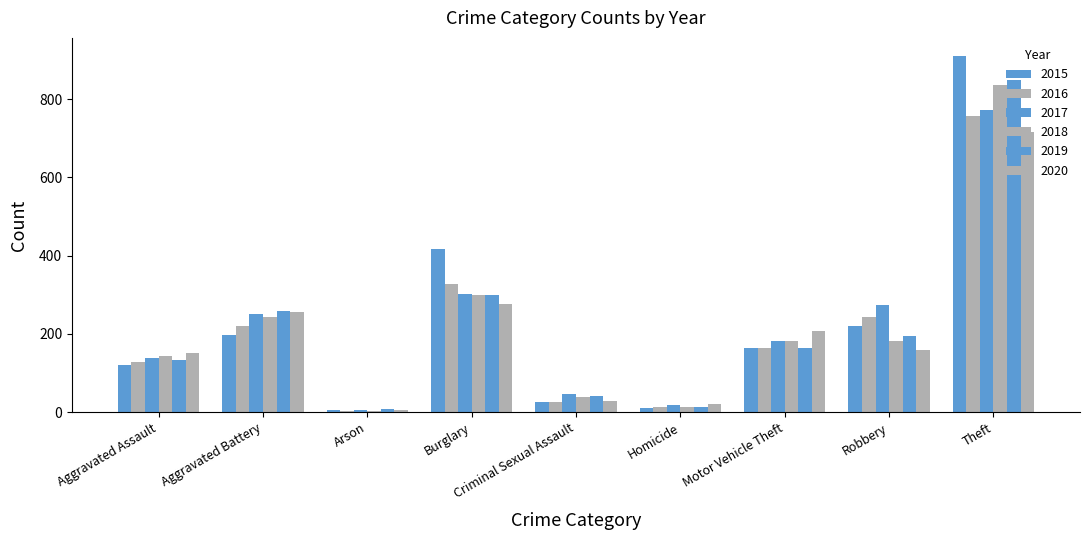

Count the number of data series in this chart.

6